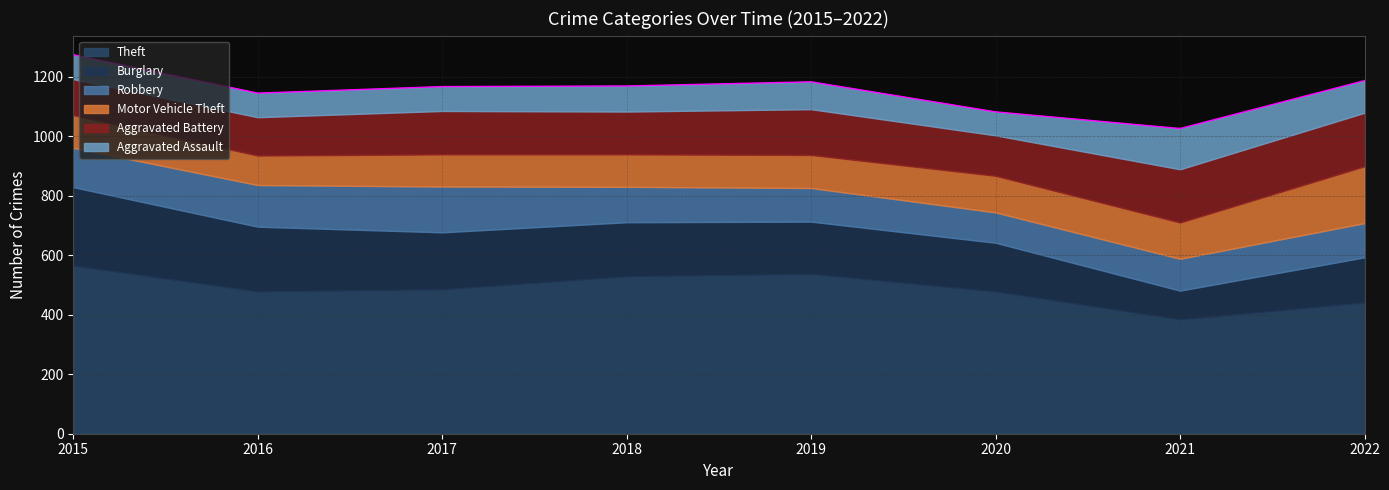

Reading left to right, list all the values displayed in this chart.

Theft: 565	478	485	529	537	478	384	441
Burglary: 264	218	192	182	176	164	97	152
Robbery: 132	140	154	119	113	102	107	115
Motor Vehicle Theft: 110	99	108	109	111	123	122	191
Aggravated Battery: 121	129	146	144	154	136	179	180
Aggravated Assault: 82	81	82	86	92	79	137	108